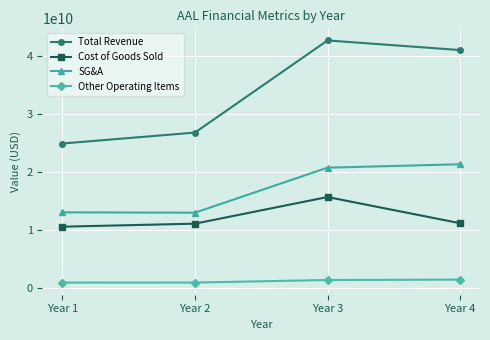

Which category has the highest value in the Cost of Goods Sold series?

Year 3